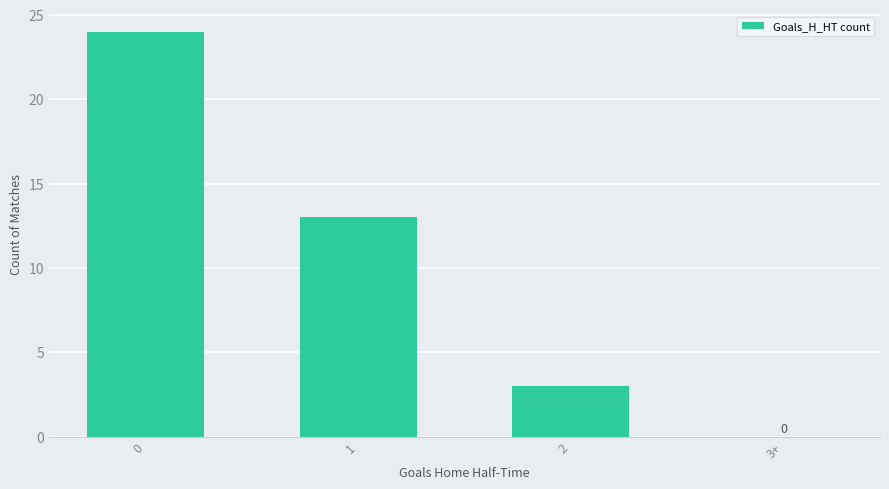

Read the value at 2.

3